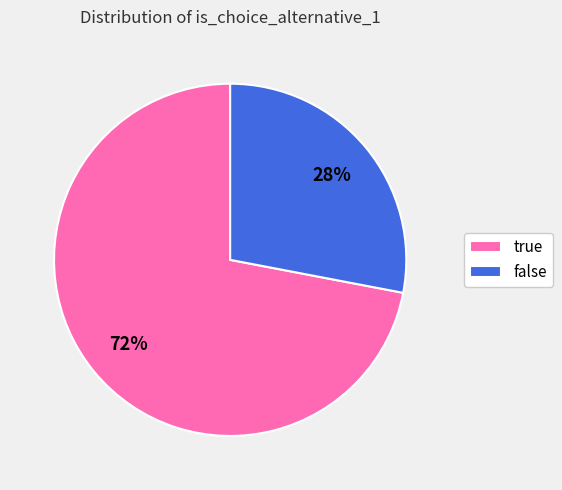

Rank the categories by value from lowest to highest.

false, true